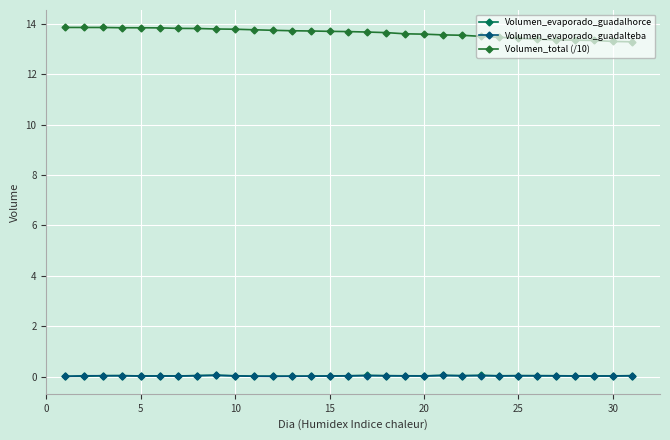

How many intersections are there between Volumen_evaporado_guadalteba and Volumen_evaporado_guadalhorce?

2